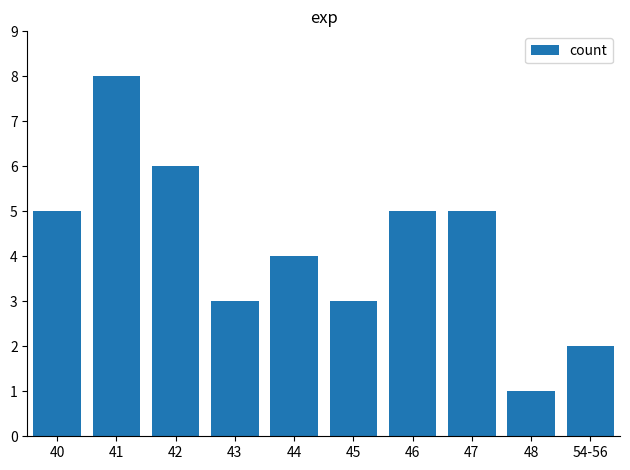

Does the chart contain any negative values?

No